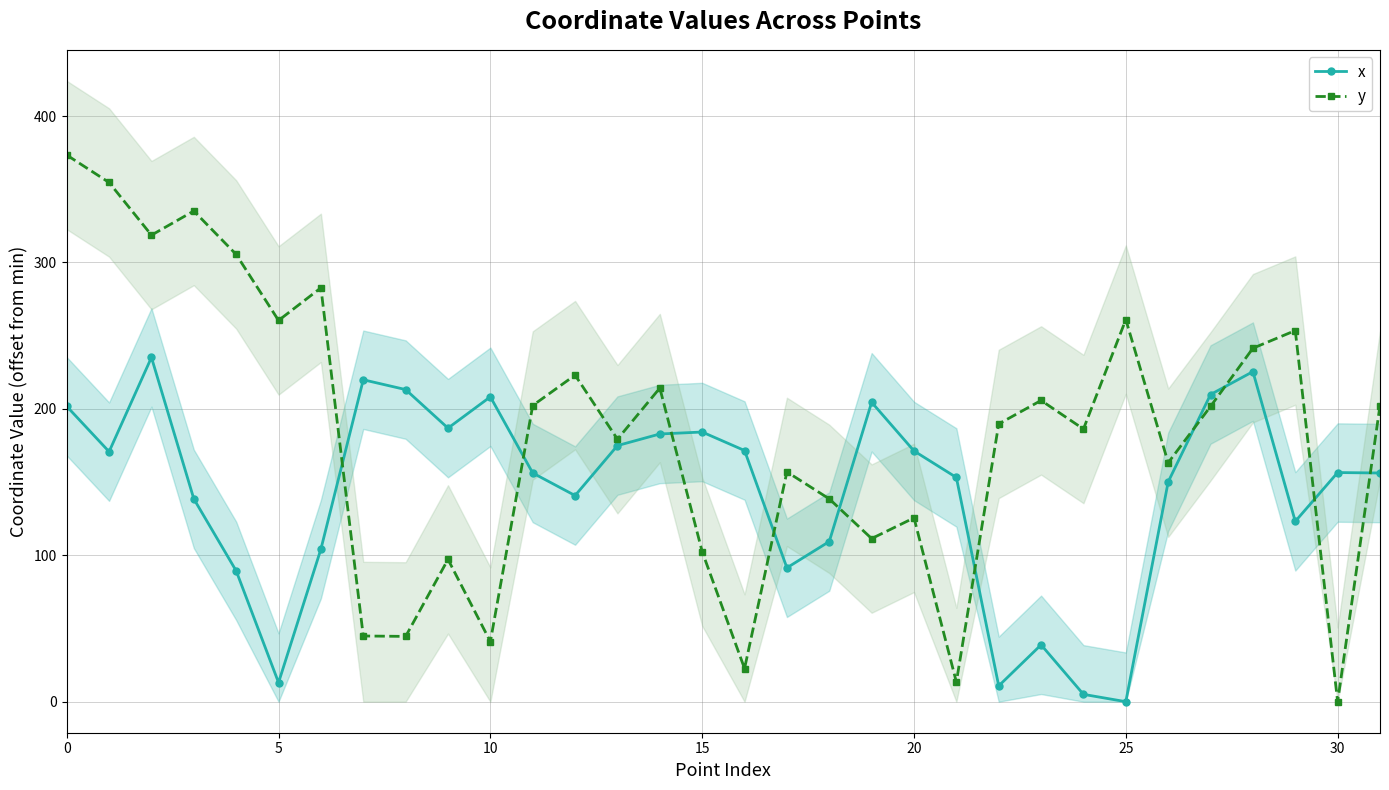

What is the sum of the y values at 13 and 26?

342.5